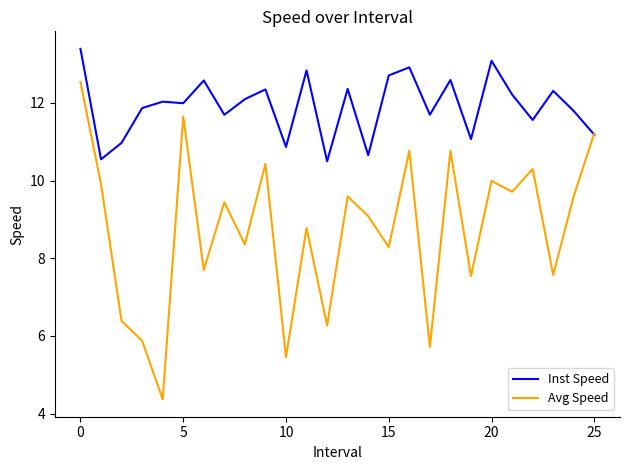

Which series has the largest range (max minus min)?

Avg Speed